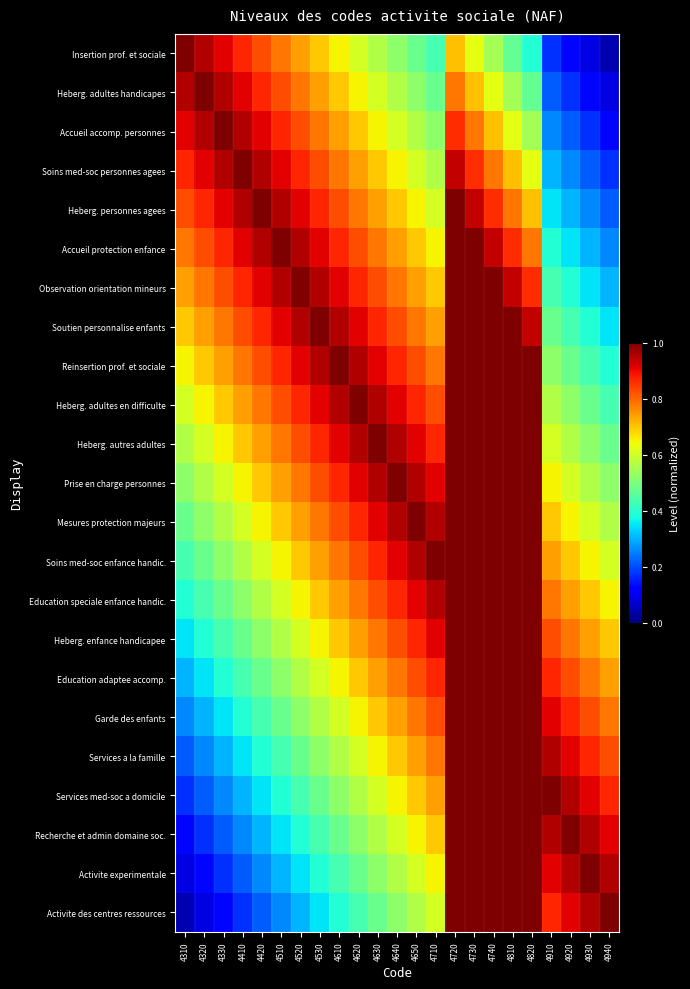

Reading right to left, transcribe all the data shown in this chart.

Insertion prof. et sociale: 4940=0.0	4930=0.1	4920=0.1	4910=0.2	4820=0.4	4810=0.5	4740=0.5	4730=0.6	4720=0.7	4710=0.4	4650=0.5	4640=0.5	4630=0.6	4620=0.6	4610=0.7	4530=0.7	4520=0.7	4510=0.8	4420=0.8	4410=0.9	4330=0.9	4320=1.0	4310=1.0
Heberg. adultes handicapes: 4940=0.1	4930=0.1	4920=0.2	4910=0.2	4820=0.5	4810=0.5	4740=0.6	4730=0.7	4720=0.8	4710=0.5	4650=0.5	4640=0.6	4630=0.6	4620=0.7	4610=0.7	4530=0.7	4520=0.8	4510=0.8	4420=0.9	4410=0.9	4330=1.0	4320=1.0	4310=1.0
Accueil accomp. personnes: 4940=0.1	4930=0.2	4920=0.2	4910=0.3	4820=0.5	4810=0.6	4740=0.7	4730=0.8	4720=0.9	4710=0.5	4650=0.6	4640=0.6	4630=0.7	4620=0.7	4610=0.7	4530=0.8	4520=0.8	4510=0.9	4420=0.9	4410=1.0	4330=1.0	4320=1.0	4310=0.9
Soins med-soc personnes agees: 4940=0.2	4930=0.2	4920=0.3	4910=0.3	4820=0.6	4810=0.7	4740=0.8	4730=0.9	4720=0.9	4710=0.6	4650=0.6	4640=0.7	4630=0.7	4620=0.7	4610=0.8	4530=0.8	4520=0.9	4510=0.9	4420=1.0	4410=1.0	4330=1.0	4320=0.9	4310=0.9
Heberg. personnes agees: 4940=0.2	4930=0.3	4920=0.3	4910=0.3	4820=0.7	4810=0.8	4740=0.9	4730=0.9	4720=1.0	4710=0.6	4650=0.7	4640=0.7	4630=0.7	4620=0.8	4610=0.8	4530=0.9	4520=0.9	4510=1.0	4420=1.0	4410=1.0	4330=0.9	4320=0.9	4310=0.8
Accueil protection enfance: 4940=0.3	4930=0.3	4920=0.3	4910=0.4	4820=0.8	4810=0.9	4740=0.9	4730=1.0	4720=1.0	4710=0.7	4650=0.7	4640=0.7	4630=0.8	4620=0.8	4610=0.9	4530=0.9	4520=1.0	4510=1.0	4420=1.0	4410=0.9	4330=0.9	4320=0.8	4310=0.8
Observation orientation mineurs: 4940=0.3	4930=0.3	4920=0.4	4910=0.4	4820=0.9	4810=0.9	4740=1.0	4730=1.0	4720=1.0	4710=0.7	4650=0.7	4640=0.8	4630=0.8	4620=0.9	4610=0.9	4530=1.0	4520=1.0	4510=1.0	4420=0.9	4410=0.9	4330=0.8	4320=0.8	4310=0.7
Soutien personnalise enfants: 4940=0.3	4930=0.4	4920=0.4	4910=0.5	4820=0.9	4810=1.0	4740=1.0	4730=1.0	4720=1.0	4710=0.7	4650=0.8	4640=0.8	4630=0.9	4620=0.9	4610=1.0	4530=1.0	4520=1.0	4510=0.9	4420=0.9	4410=0.8	4330=0.8	4320=0.7	4310=0.7
Reinsertion prof. et sociale: 4940=0.4	4930=0.4	4920=0.5	4910=0.5	4820=1.0	4810=1.0	4740=1.0	4730=1.0	4720=1.0	4710=0.8	4650=0.8	4640=0.9	4630=0.9	4620=1.0	4610=1.0	4530=1.0	4520=0.9	4510=0.9	4420=0.8	4410=0.8	4330=0.7	4320=0.7	4310=0.7
Heberg. adultes en difficulte: 4940=0.4	4930=0.5	4920=0.5	4910=0.6	4820=1.0	4810=1.0	4740=1.0	4730=1.0	4720=1.0	4710=0.8	4650=0.9	4640=0.9	4630=1.0	4620=1.0	4610=1.0	4530=0.9	4520=0.9	4510=0.8	4420=0.8	4410=0.7	4330=0.7	4320=0.7	4310=0.6
Heberg. autres adultes: 4940=0.5	4930=0.5	4920=0.6	4910=0.6	4820=1.0	4810=1.0	4740=1.0	4730=1.0	4720=1.0	4710=0.9	4650=0.9	4640=1.0	4630=1.0	4620=1.0	4610=0.9	4530=0.9	4520=0.8	4510=0.8	4420=0.7	4410=0.7	4330=0.7	4320=0.6	4310=0.6
Prise en charge personnes: 4940=0.5	4930=0.6	4920=0.6	4910=0.7	4820=1.0	4810=1.0	4740=1.0	4730=1.0	4720=1.0	4710=0.9	4650=1.0	4640=1.0	4630=1.0	4620=0.9	4610=0.9	4530=0.8	4520=0.8	4510=0.7	4420=0.7	4410=0.7	4330=0.6	4320=0.6	4310=0.5
Mesures protection majeurs: 4940=0.6	4930=0.6	4920=0.7	4910=0.7	4820=1.0	4810=1.0	4740=1.0	4730=1.0	4720=1.0	4710=1.0	4650=1.0	4640=1.0	4630=0.9	4620=0.9	4610=0.8	4530=0.8	4520=0.7	4510=0.7	4420=0.7	4410=0.6	4330=0.6	4320=0.5	4310=0.5
Soins med-soc enfance handic.: 4940=0.6	4930=0.7	4920=0.7	4910=0.7	4820=1.0	4810=1.0	4740=1.0	4730=1.0	4720=1.0	4710=1.0	4650=1.0	4640=0.9	4630=0.9	4620=0.8	4610=0.8	4530=0.7	4520=0.7	4510=0.7	4420=0.6	4410=0.6	4330=0.5	4320=0.5	4310=0.4
Education speciale enfance handic.: 4940=0.7	4930=0.7	4920=0.7	4910=0.8	4820=1.0	4810=1.0	4740=1.0	4730=1.0	4720=1.0	4710=1.0	4650=0.9	4640=0.9	4630=0.8	4620=0.8	4610=0.7	4530=0.7	4520=0.7	4510=0.6	4420=0.6	4410=0.5	4330=0.5	4320=0.4	4310=0.4
Heberg. enfance handicapee: 4940=0.7	4930=0.7	4920=0.8	4910=0.8	4820=1.0	4810=1.0	4740=1.0	4730=1.0	4720=1.0	4710=0.9	4650=0.9	4640=0.8	4630=0.8	4620=0.7	4610=0.7	4530=0.7	4520=0.6	4510=0.6	4420=0.5	4410=0.5	4330=0.4	4320=0.4	4310=0.3
Education adaptee accomp.: 4940=0.7	4930=0.8	4920=0.8	4910=0.9	4820=1.0	4810=1.0	4740=1.0	4730=1.0	4720=1.0	4710=0.9	4650=0.8	4640=0.8	4630=0.7	4620=0.7	4610=0.7	4530=0.6	4520=0.6	4510=0.5	4420=0.5	4410=0.4	4330=0.4	4320=0.3	4310=0.3
Garde des enfants: 4940=0.8	4930=0.8	4920=0.9	4910=0.9	4820=1.0	4810=1.0	4740=1.0	4730=1.0	4720=1.0	4710=0.8	4650=0.8	4640=0.7	4630=0.7	4620=0.7	4610=0.6	4530=0.6	4520=0.5	4510=0.5	4420=0.4	4410=0.4	4330=0.3	4320=0.3	4310=0.3
Services a la famille: 4940=0.8	4930=0.9	4920=0.9	4910=1.0	4820=1.0	4810=1.0	4740=1.0	4730=1.0	4720=1.0	4710=0.8	4650=0.7	4640=0.7	4630=0.7	4620=0.6	4610=0.6	4530=0.5	4520=0.5	4510=0.4	4420=0.4	4410=0.3	4330=0.3	4320=0.3	4310=0.2
Services med-soc a domicile: 4940=0.9	4930=0.9	4920=1.0	4910=1.0	4820=1.0	4810=1.0	4740=1.0	4730=1.0	4720=1.0	4710=0.7	4650=0.7	4640=0.7	4630=0.6	4620=0.6	4610=0.5	4530=0.5	4520=0.4	4510=0.4	4420=0.3	4410=0.3	4330=0.3	4320=0.2	4310=0.2
Recherche et admin domaine soc.: 4940=0.9	4930=1.0	4920=1.0	4910=1.0	4820=1.0	4810=1.0	4740=1.0	4730=1.0	4720=1.0	4710=0.7	4650=0.7	4640=0.6	4630=0.6	4620=0.5	4610=0.5	4530=0.4	4520=0.4	4510=0.3	4420=0.3	4410=0.3	4330=0.2	4320=0.2	4310=0.1
Activite experimentale: 4940=1.0	4930=1.0	4920=1.0	4910=0.9	4820=1.0	4810=1.0	4740=1.0	4730=1.0	4720=1.0	4710=0.7	4650=0.6	4640=0.6	4630=0.5	4620=0.5	4610=0.4	4530=0.4	4520=0.3	4510=0.3	4420=0.3	4410=0.2	4330=0.2	4320=0.1	4310=0.1
Activite des centres ressources: 4940=1.0	4930=1.0	4920=0.9	4910=0.9	4820=1.0	4810=1.0	4740=1.0	4730=1.0	4720=1.0	4710=0.6	4650=0.6	4640=0.5	4630=0.5	4620=0.4	4610=0.4	4530=0.3	4520=0.3	4510=0.3	4420=0.2	4410=0.2	4330=0.1	4320=0.1	4310=0.0